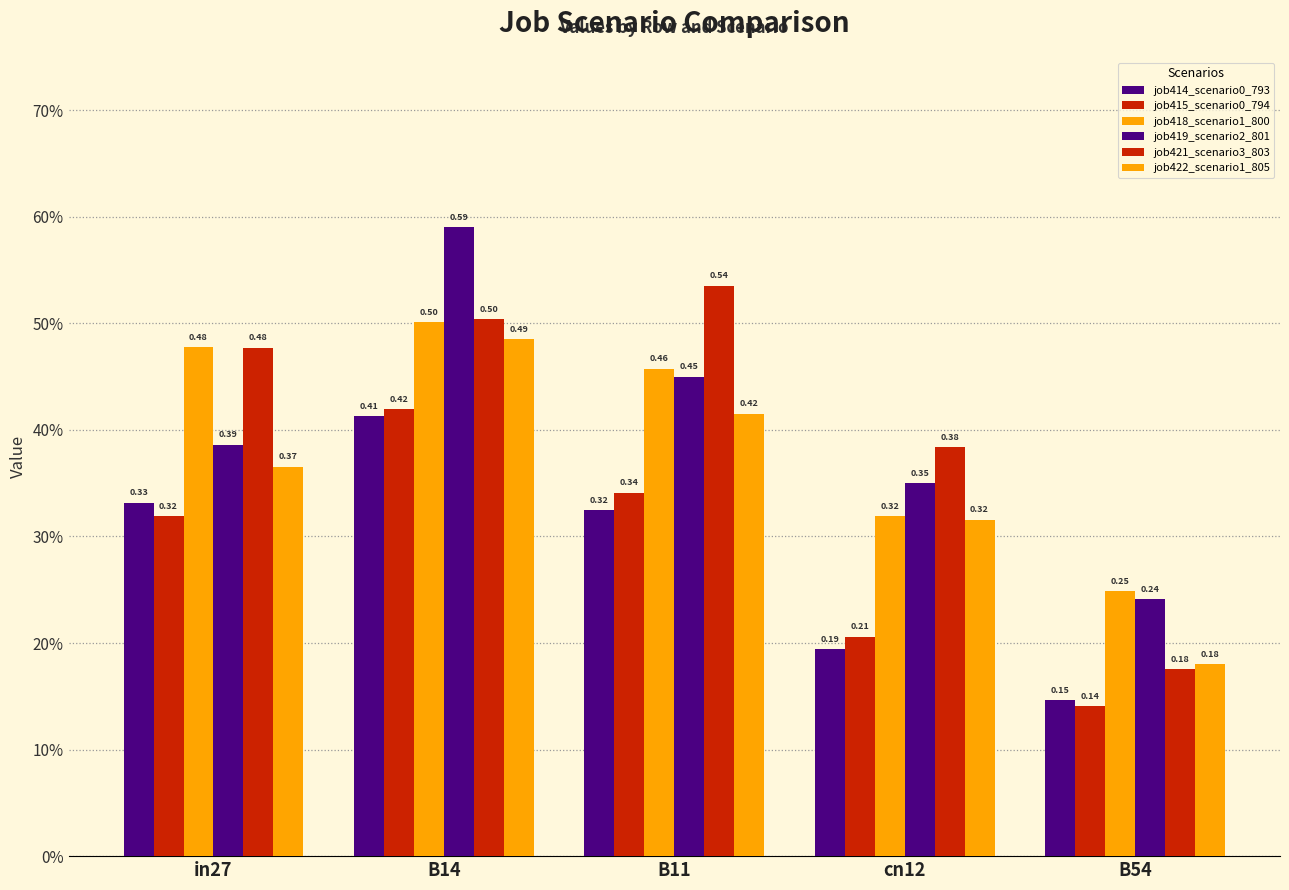

At how many categories does at least one series exceed 0?

5